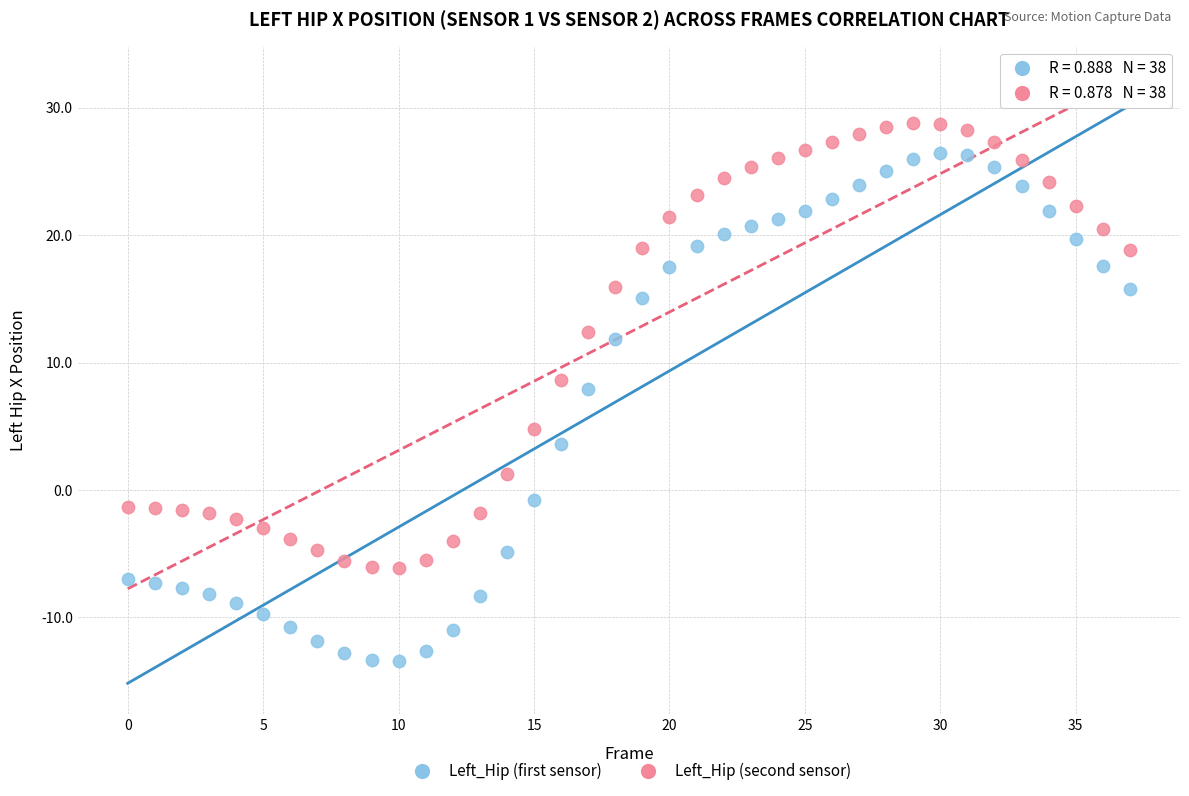

Across all series, what Y value is closest to 7?

8.0